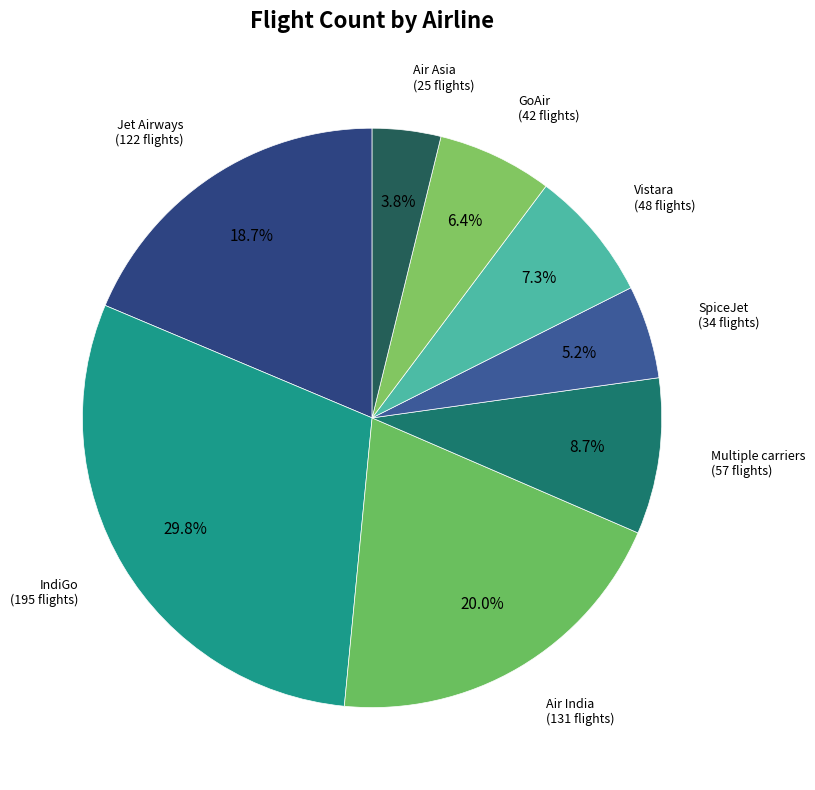

What is the smallest slice in the pie chart?

Air Asia